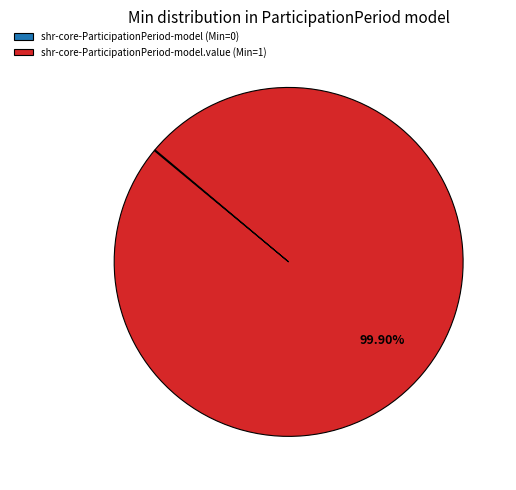

Is there any slice that represents more than half of the pie?

Yes